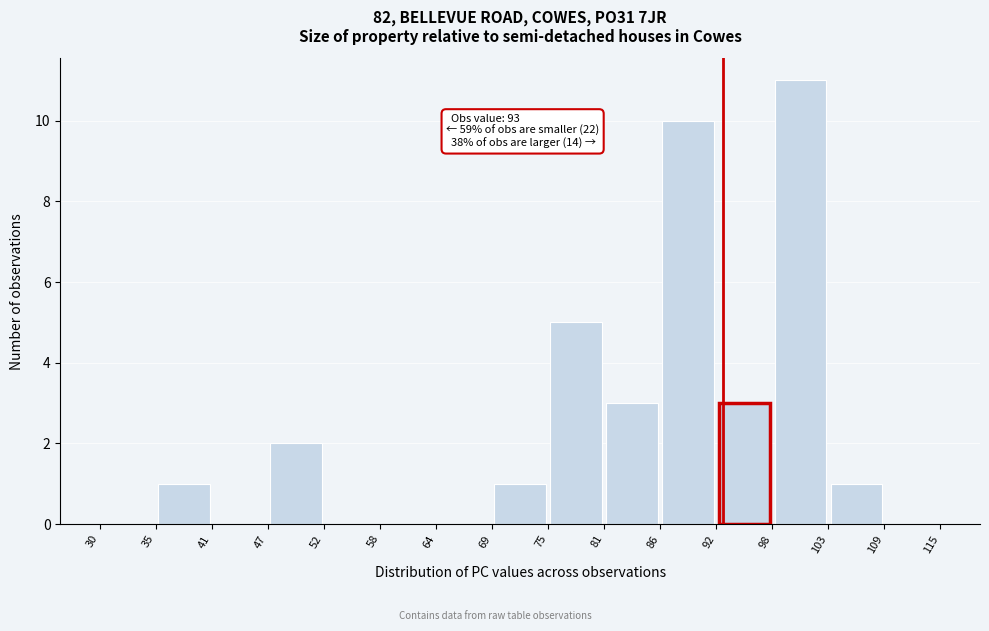

Over which range of the x-axis is the bar tallest?

98 to 103